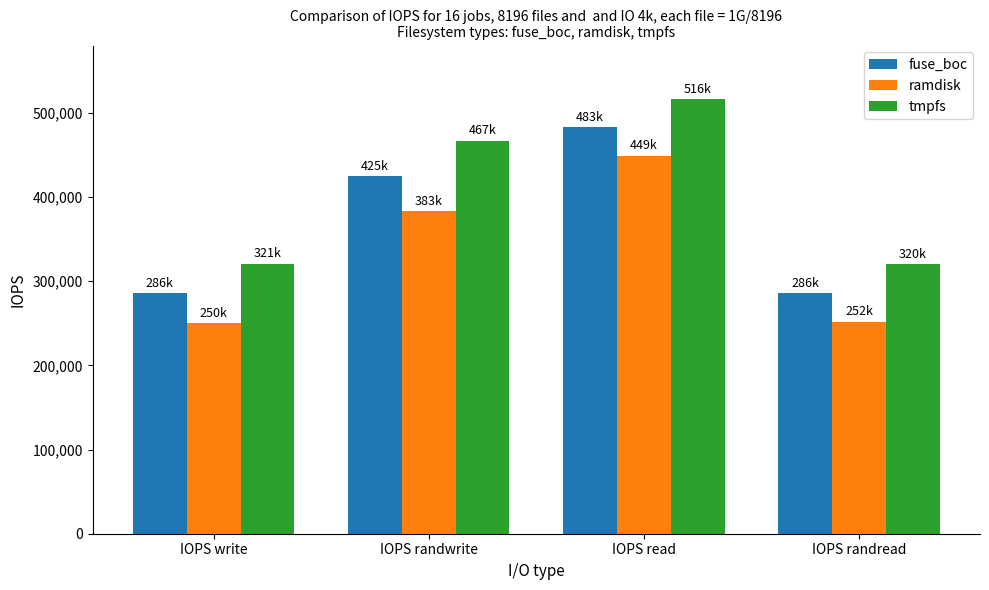

Count the number of data series in this chart.

3